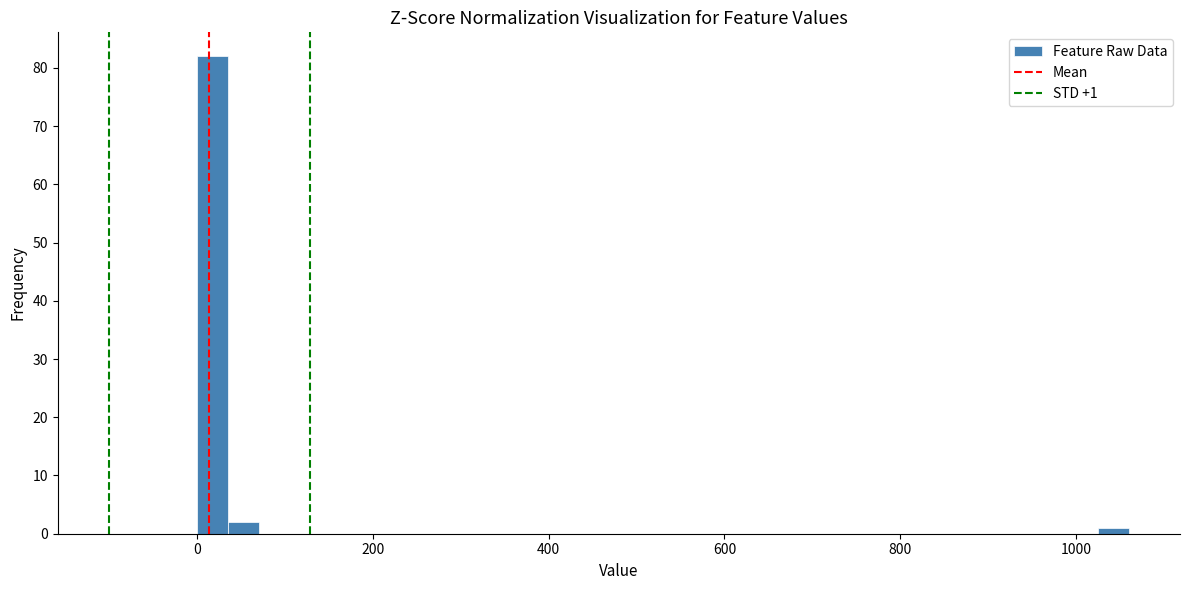

Around what value on the x-axis is the tallest bar? Give the approximate position of its centre, as read against the axis.

20